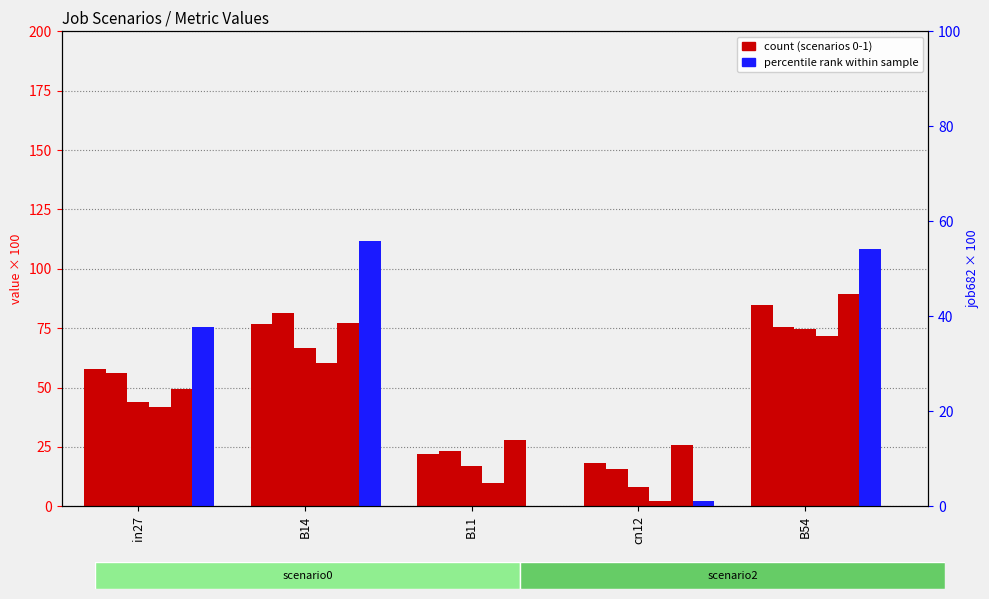

At which category is the sum across all series the highest?

B54